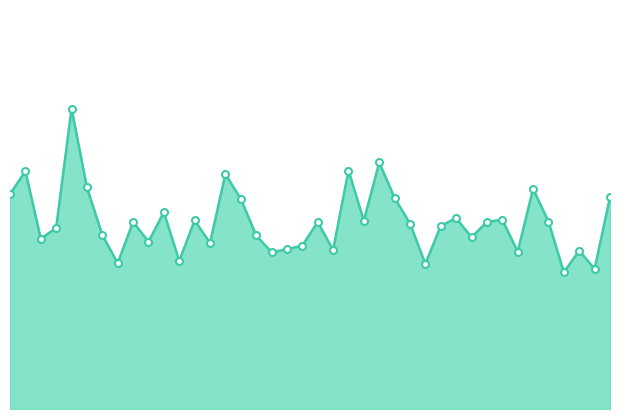

What is the value of the 38th point from the left?

43.5